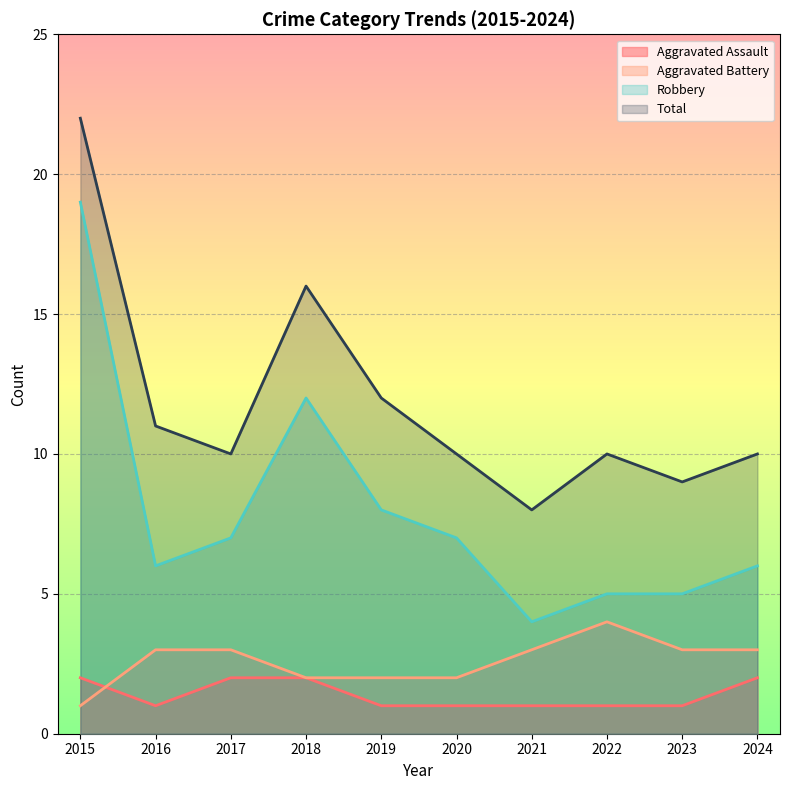

At which category is the sum across all series the highest?

2015